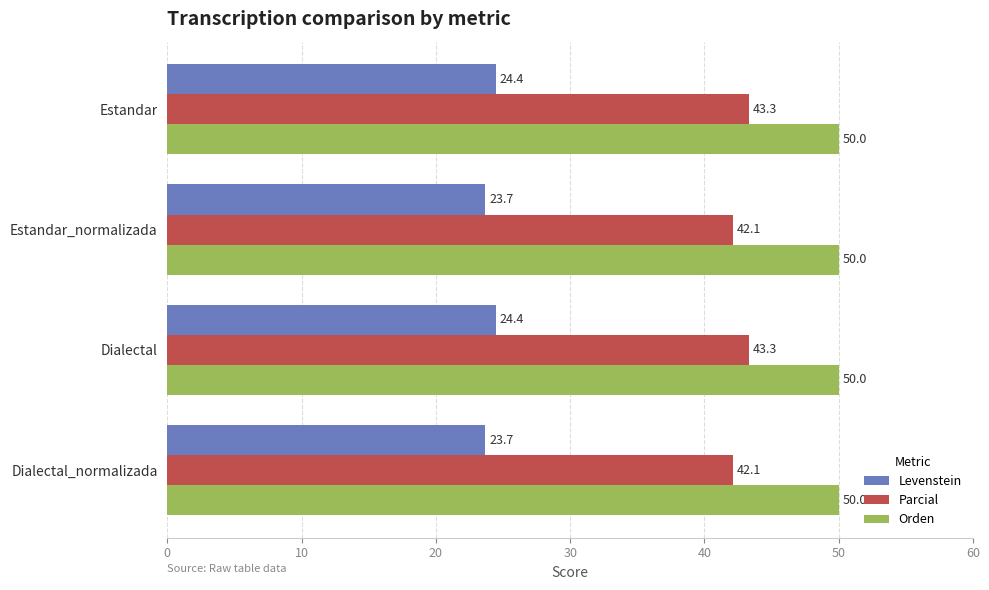

What is the average value of the Levenstein series?

24.1